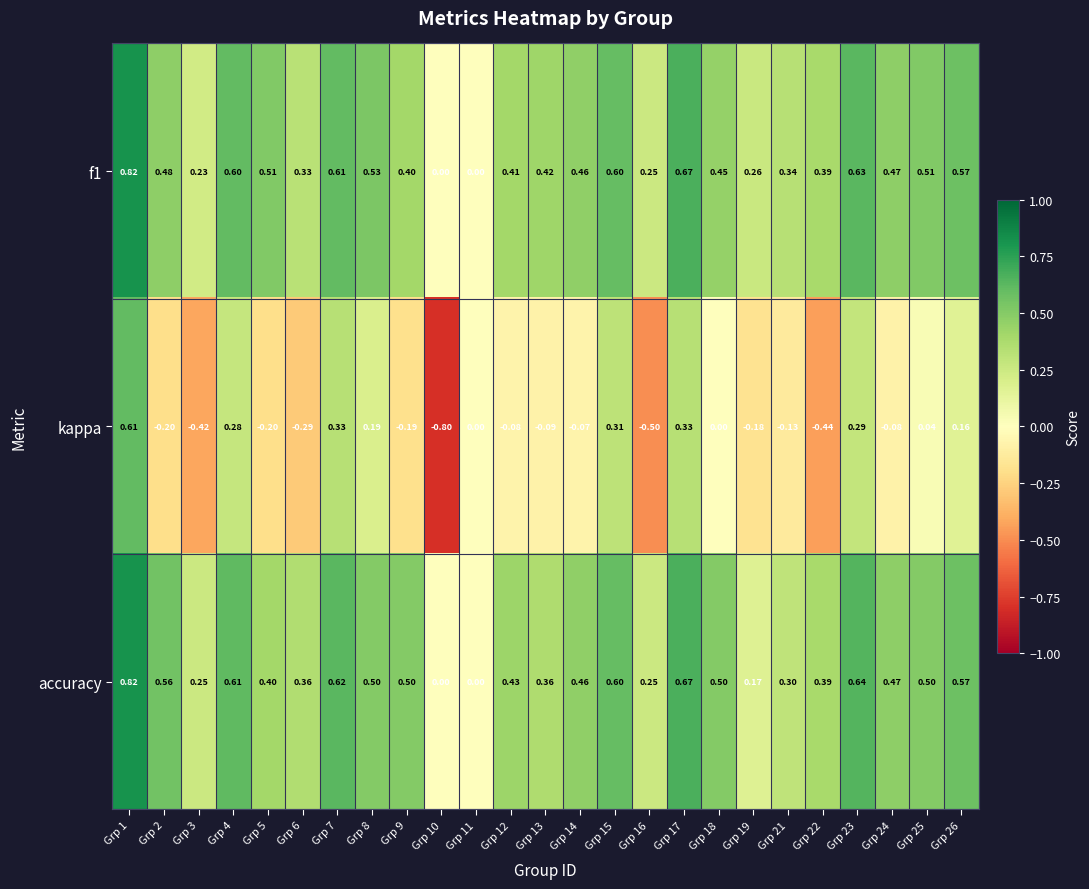

Which series has the largest range (max minus min)?

kappa